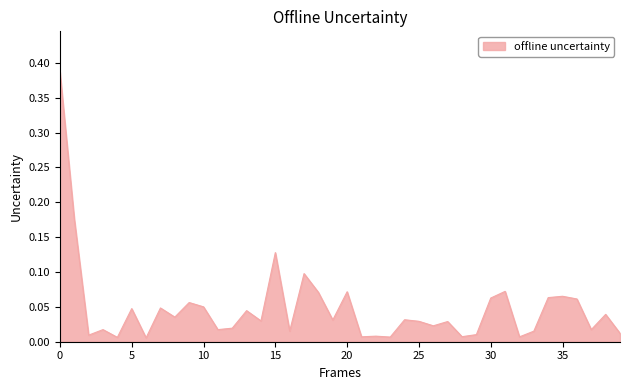

How many lines are shown in the chart?

1